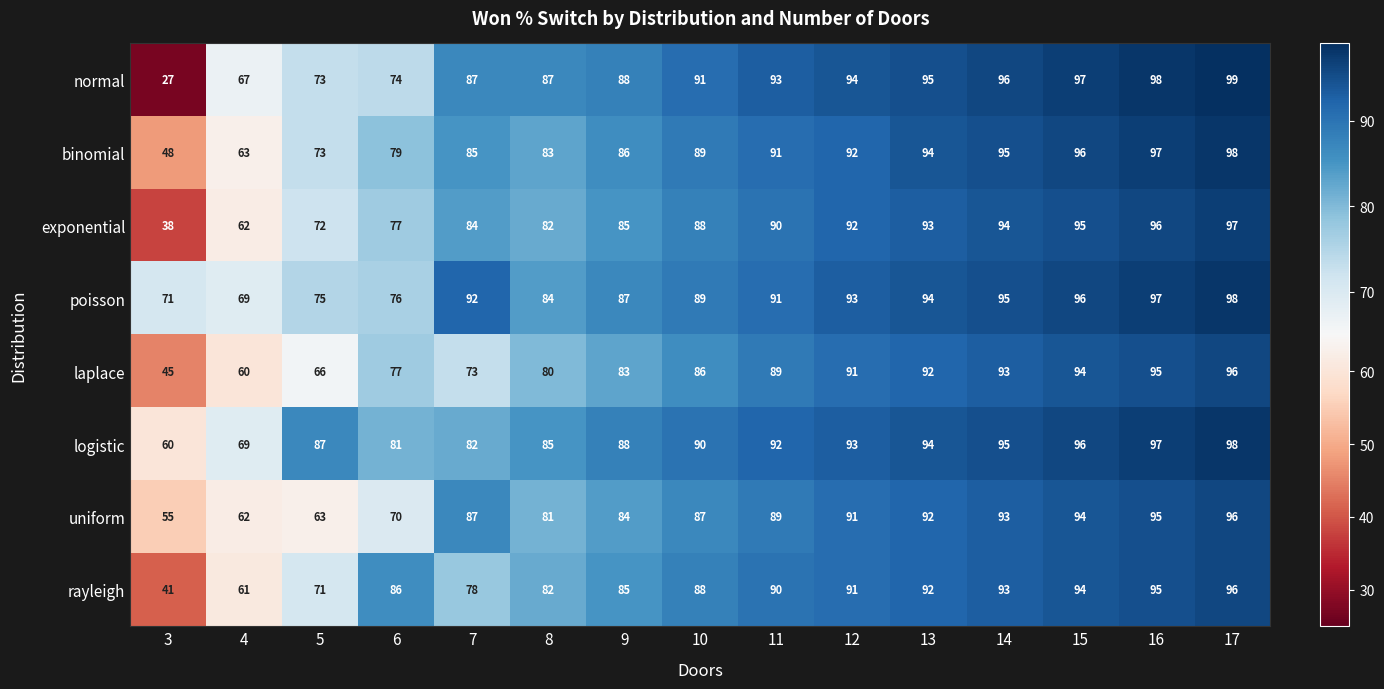

What is the difference between the second highest and minimum values in the logistic series?

37